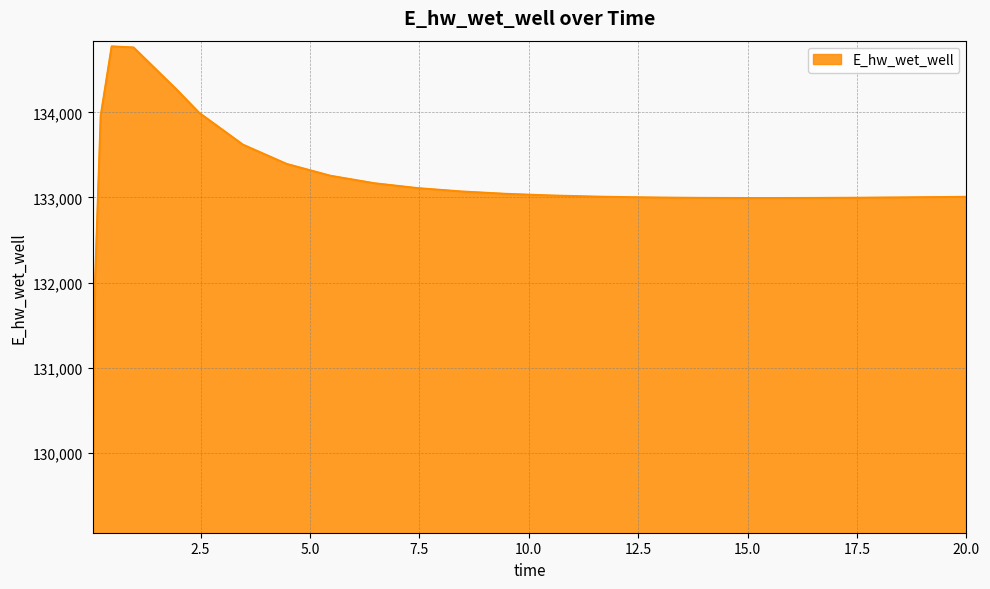

What is the maximum value shown in the chart?

134774.5